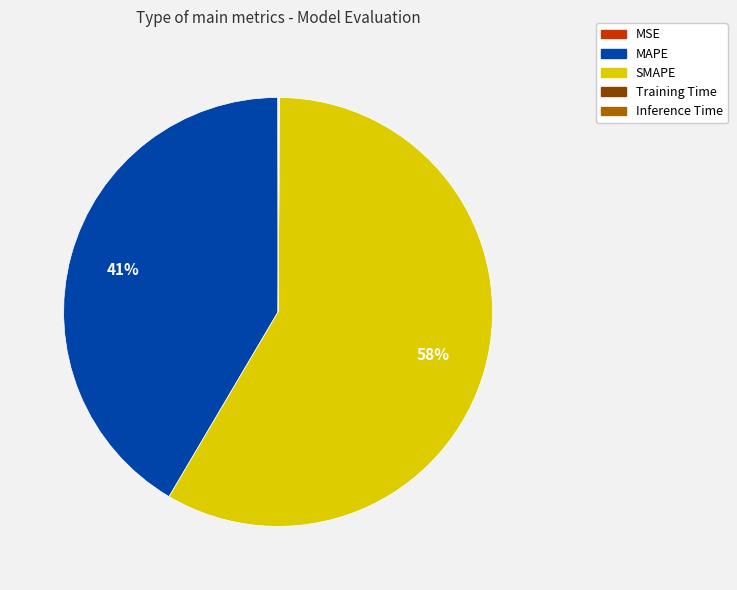

Is there any slice that represents more than half of the pie?

Yes